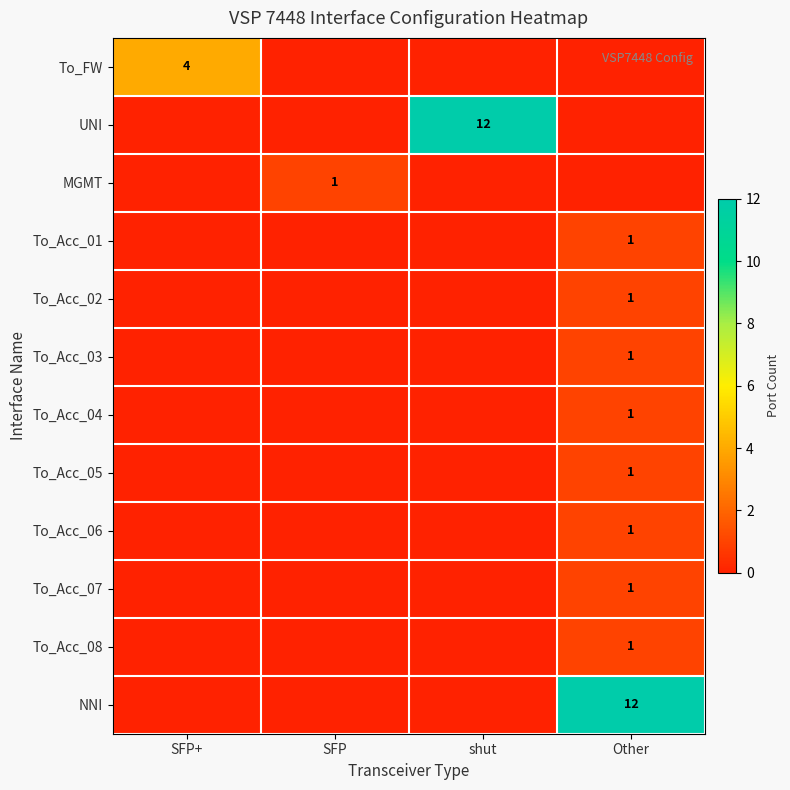

The To_FW series shows 7 at SFP+. True or false?

False